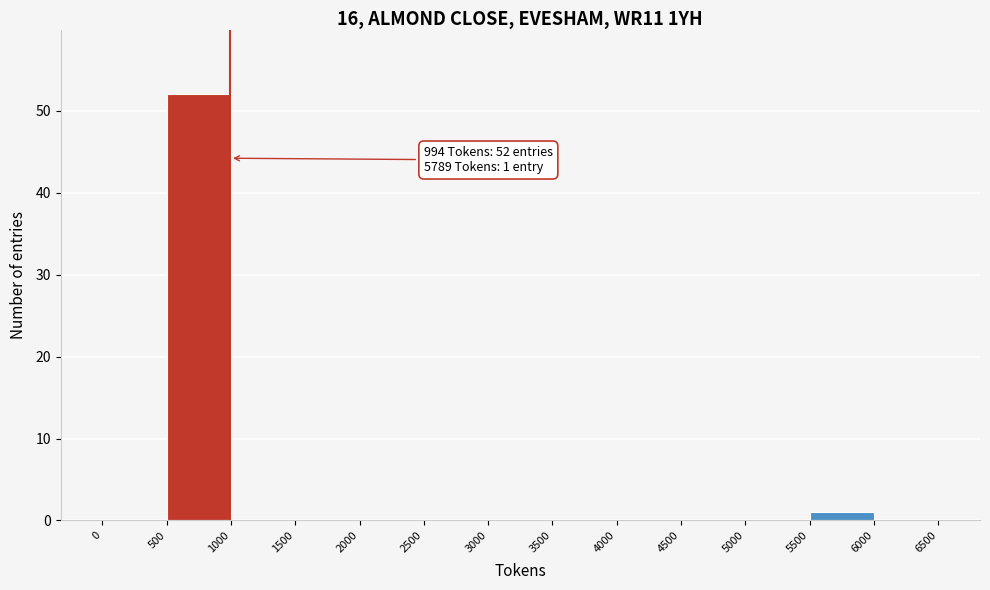

Which range on the x-axis has the tallest bar?

500 to 1000